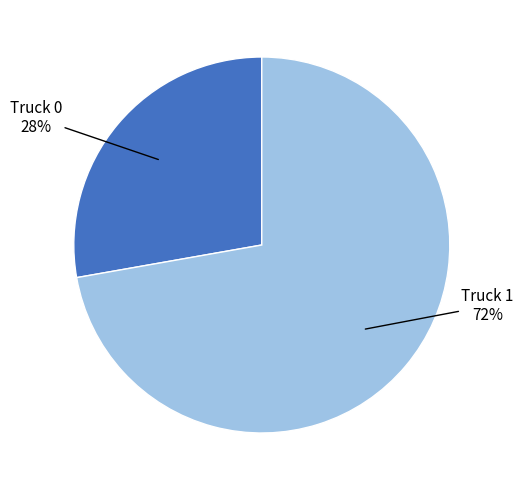

To the nearest percent, what is the average slice percentage?

50%